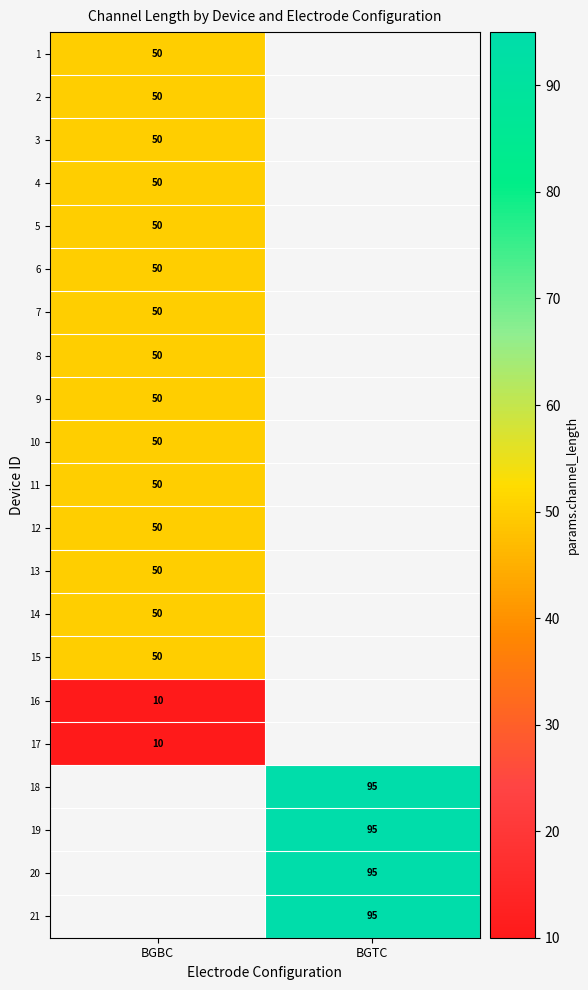

The value of 20 at BGTC is 124. True or false?

False